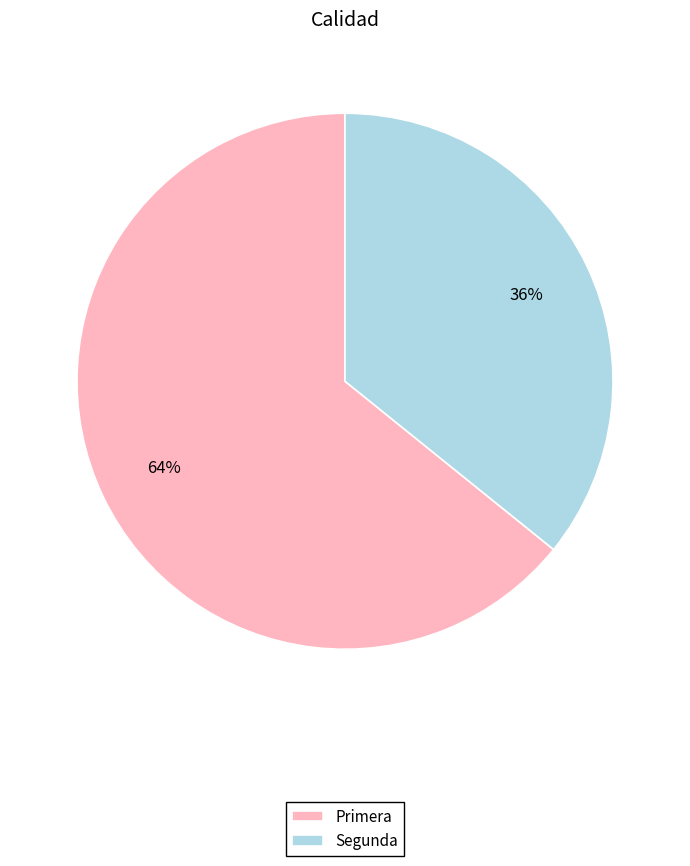

The Segunda slice represents 26% of the pie. True or false?

False